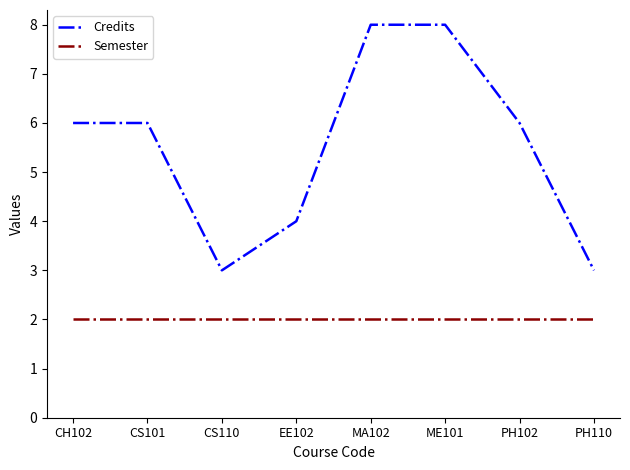

True or false: Semester has a value of 3 at CS101.

False